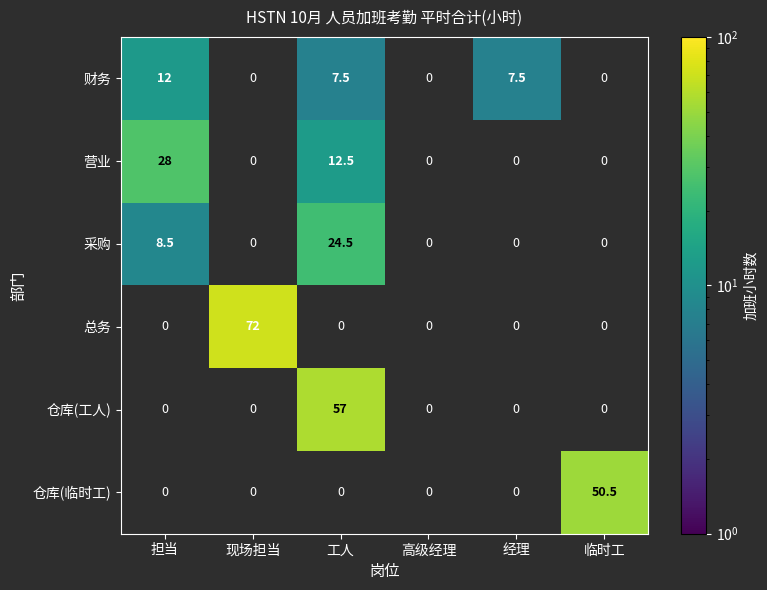

The value of 仓库(工人) at 工人 is 57.0. True or false?

True